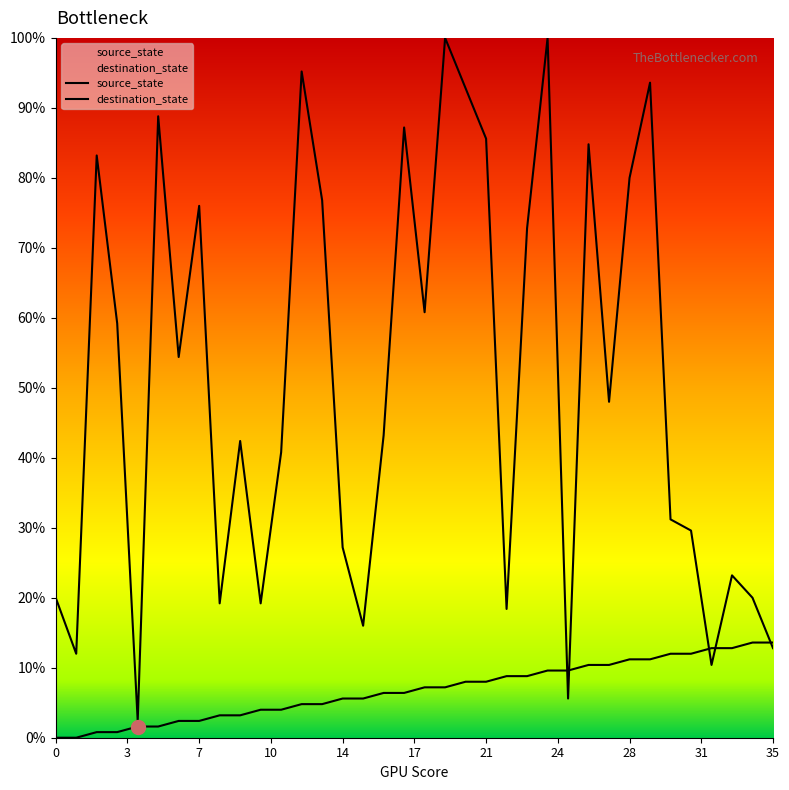

What is the greatest value displayed?

100.0